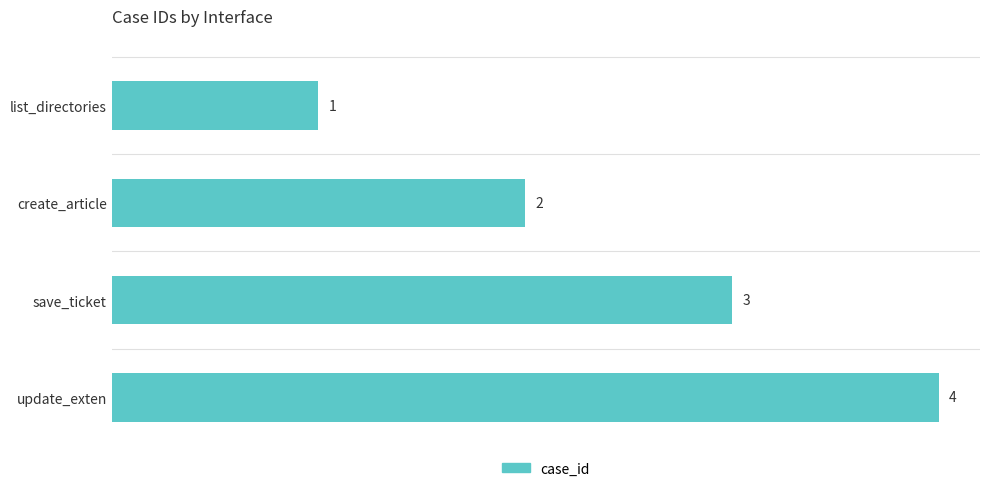

True or false: the data shows 3 at create_article.

False